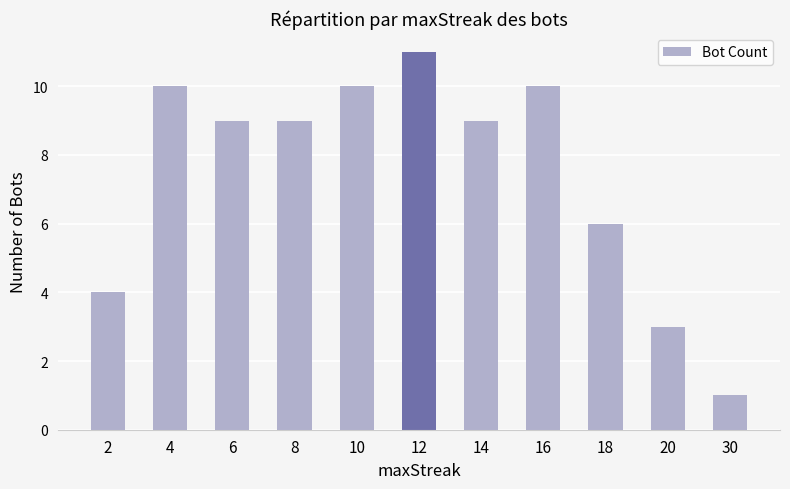

What is the ratio of the value at 14 to the value at 30?

9.0